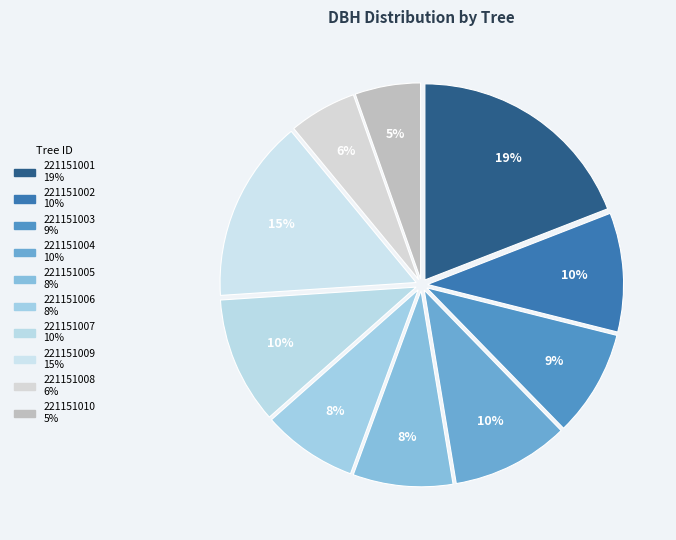

Count the number of slices in the pie.

10